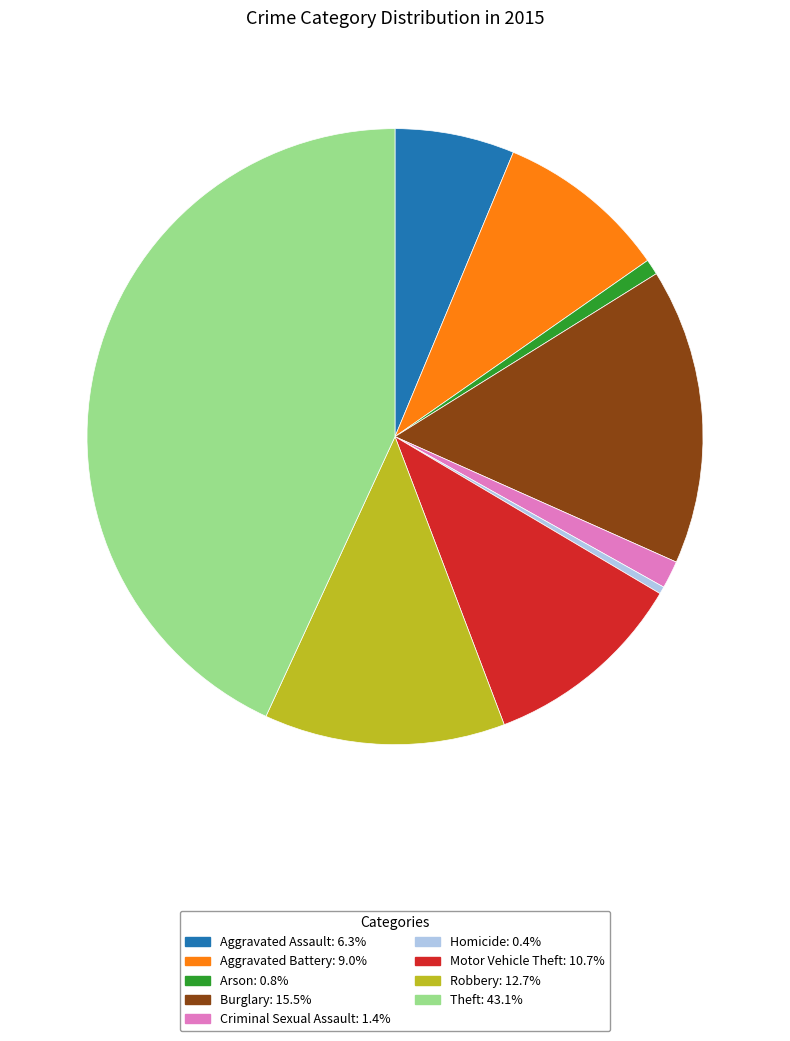

True or false: Arson accounts for 14% of the total.

False